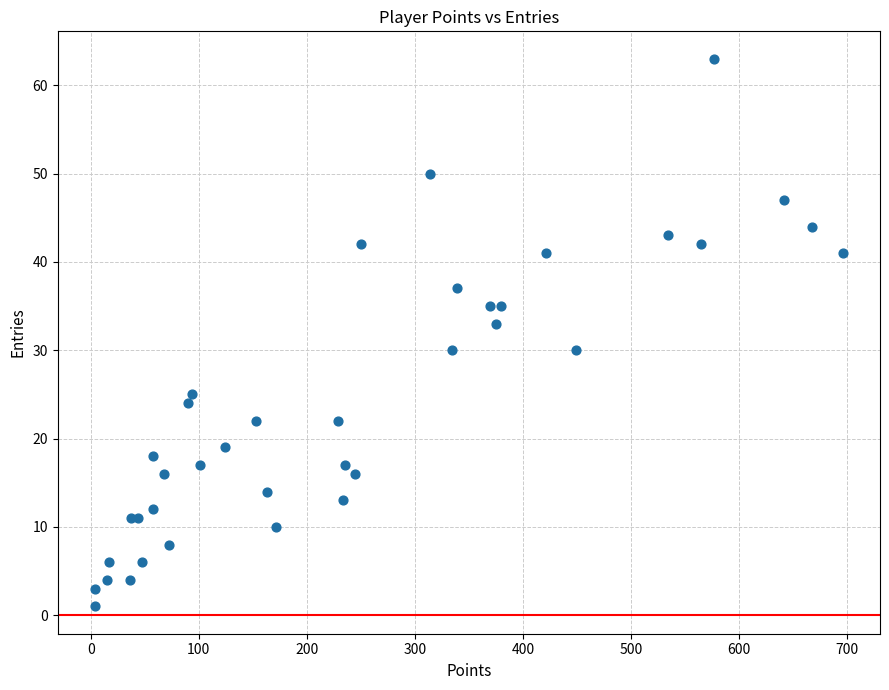

What Y value in the scatter plot is closest to 32?

33